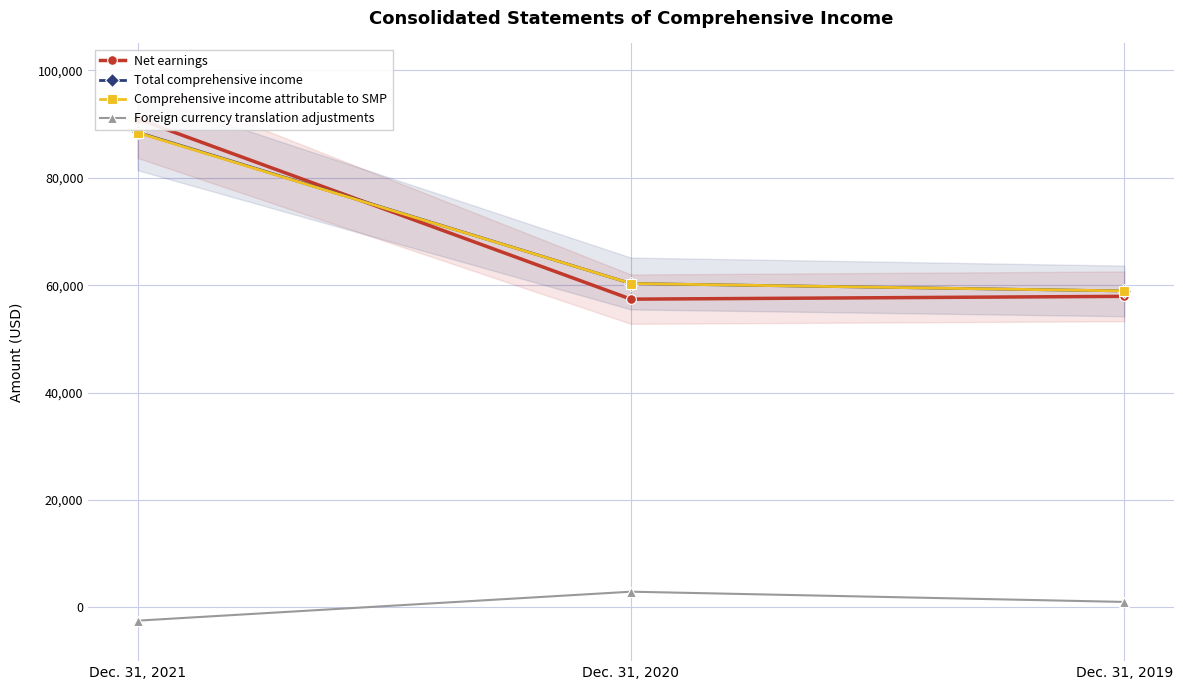

What is the difference between the Foreign currency translation adjustments values at Dec. 31, 2020 and Dec. 31, 2019?

1905